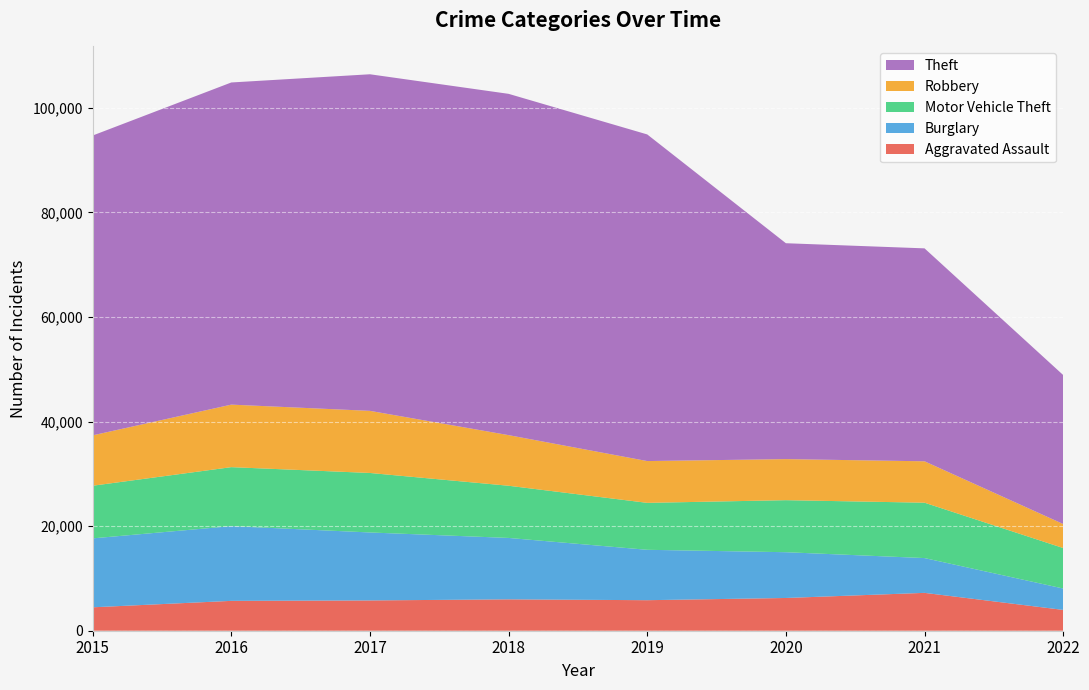

Reading left to right, extract all data points from this chart.

Aggravated Assault: 4480	5712	5793	6001	5840	6263	7242	3982
Burglary: 13184	14289	13001	11746	9639	8754	6654	4091
Motor Vehicle Theft: 10068	11286	11380	9983	8978	9953	10592	7744
Robbery: 9638	11960	11880	9679	7994	7855	7919	4590
Theft: 57347	61618	64380	65281	62476	41293	40728	28499